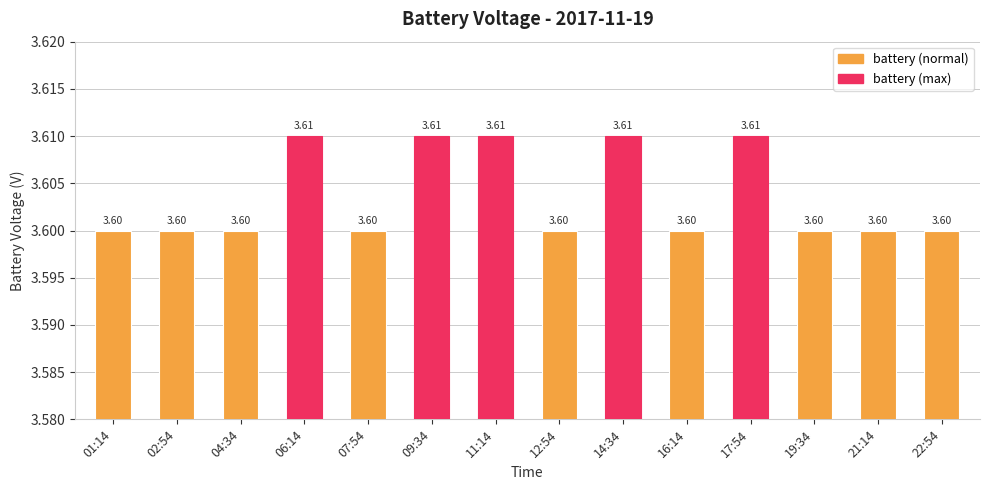

What is the ratio of the value at 02:54 to the value at 17:54?

1.0